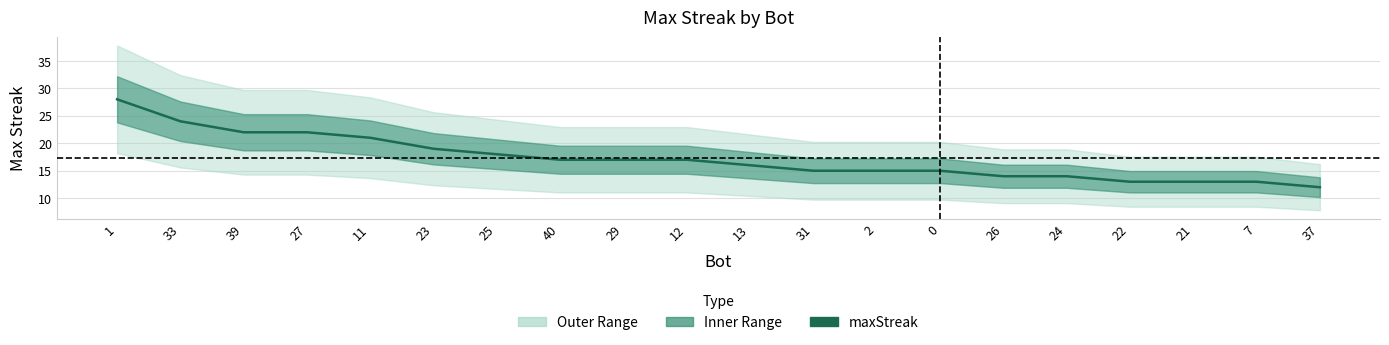

What position from the right is 12?

11